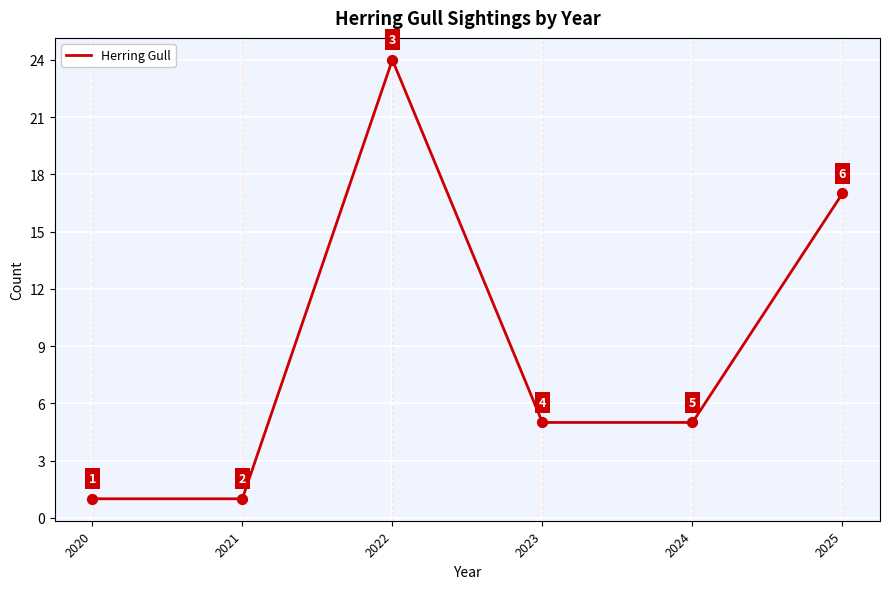

What is the ratio of the value at 2023 to the value at 2025?

0.3